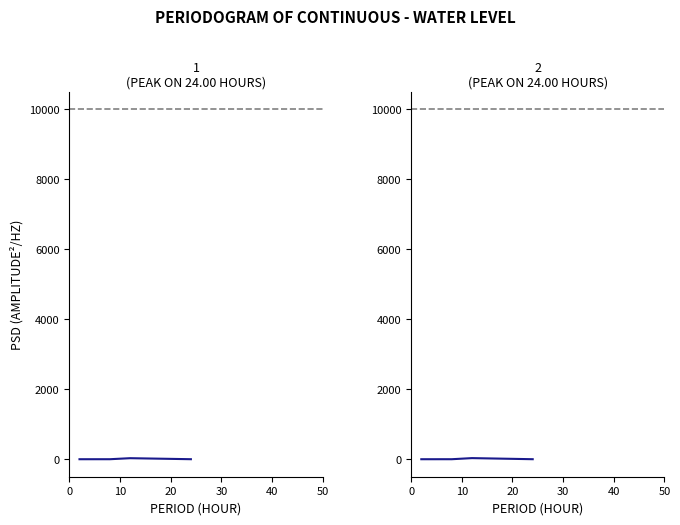

How many points are lower than both their immediate neighbors (excluding endpoints)?

5